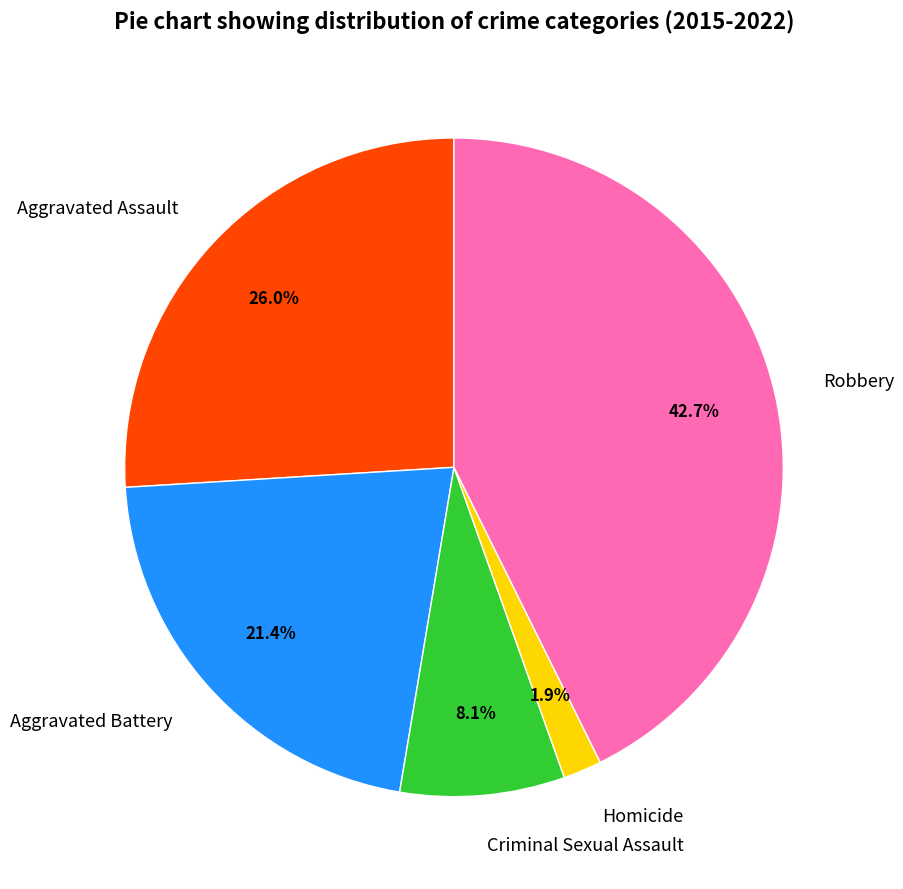

Which has a higher value, Robbery or Criminal Sexual Assault?

Robbery